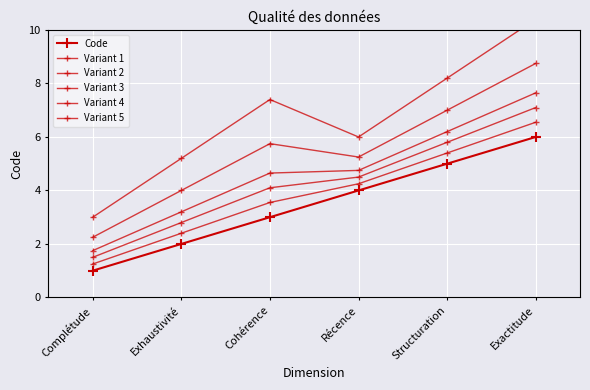

Reading right to left, extract all data points from this chart.

Code: 6.0	5.0	4.0	3.0	2.0	1.0
Variant 1: 6.5	5.4	4.2	3.5	2.4	1.2
Variant 2: 7.1	5.8	4.5	4.1	2.8	1.5
Variant 3: 7.7	6.2	4.8	4.7	3.2	1.8
Variant 4: 8.8	7.0	5.2	5.8	4.0	2.2
Variant 5: 10.4	8.2	6.0	7.4	5.2	3.0